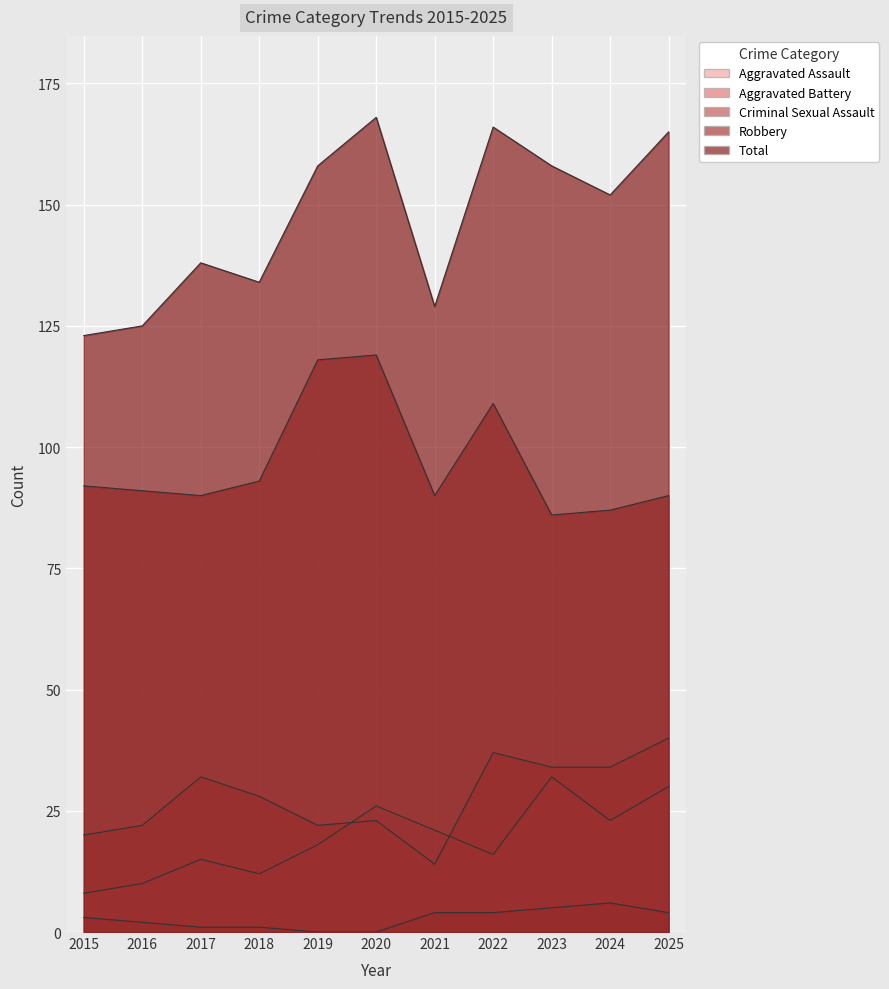

True or false: Criminal Sexual Assault and Aggravated Assault intersect in this chart.

False